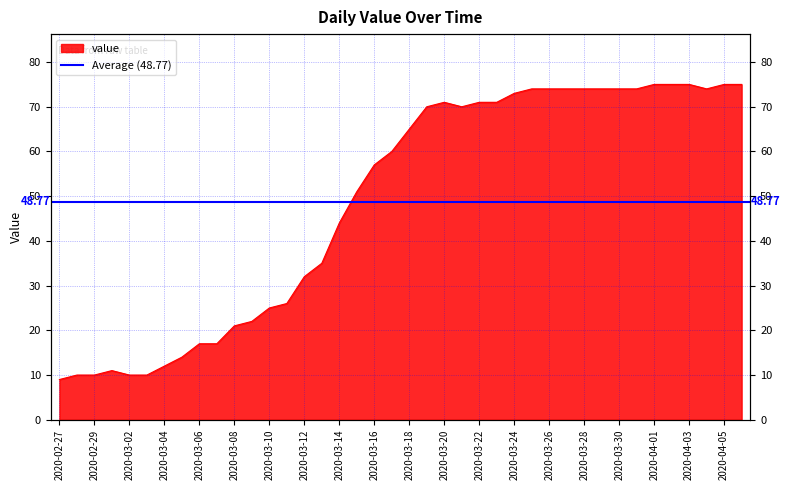

The value at 2020-03-21 is 70. True or false?

True